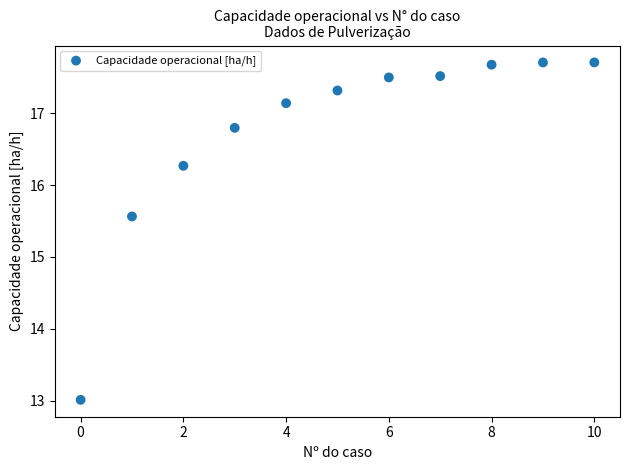

What is the average Y value?

16.7